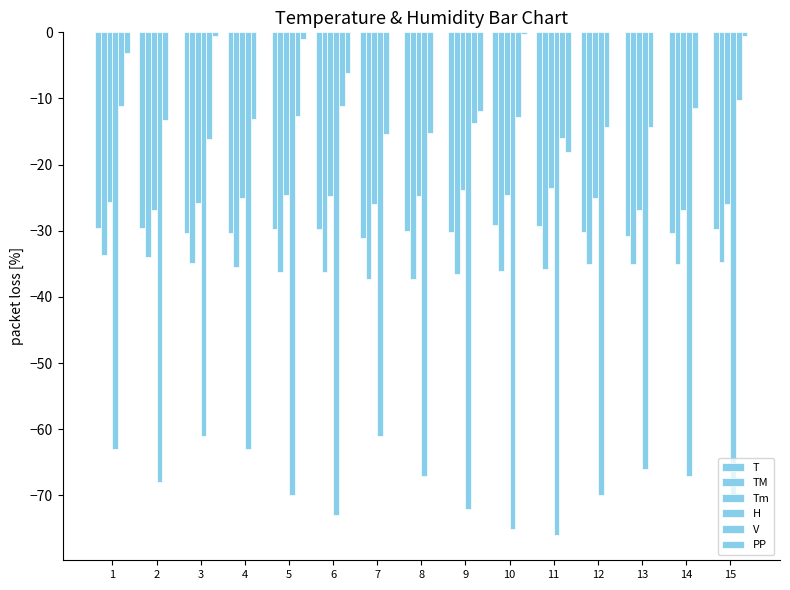

What is the total value across all series at 11?

-198.5